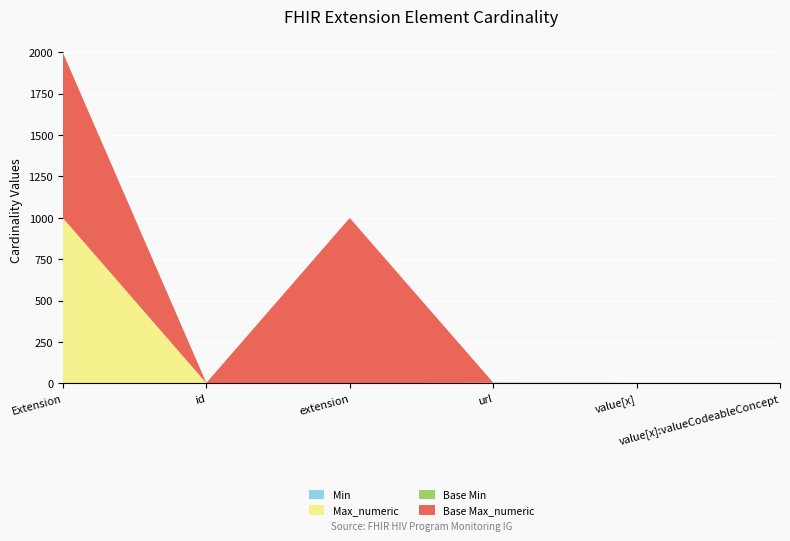

Reading left to right, extract all data points from this chart.

Min: 0	0	0	1	0	0
Max_numeric: 999	1	0	1	1	1
Base Min: 0	0	0	1	0	0
Base Max_numeric: 999	1	999	1	1	1